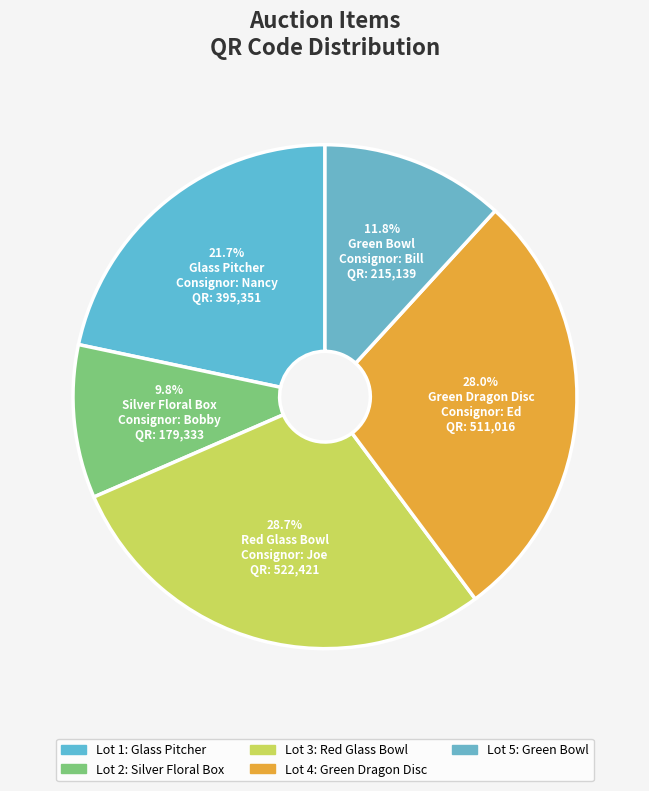

What percentage is the Silver Floral Box slice, to the nearest percent?

10%